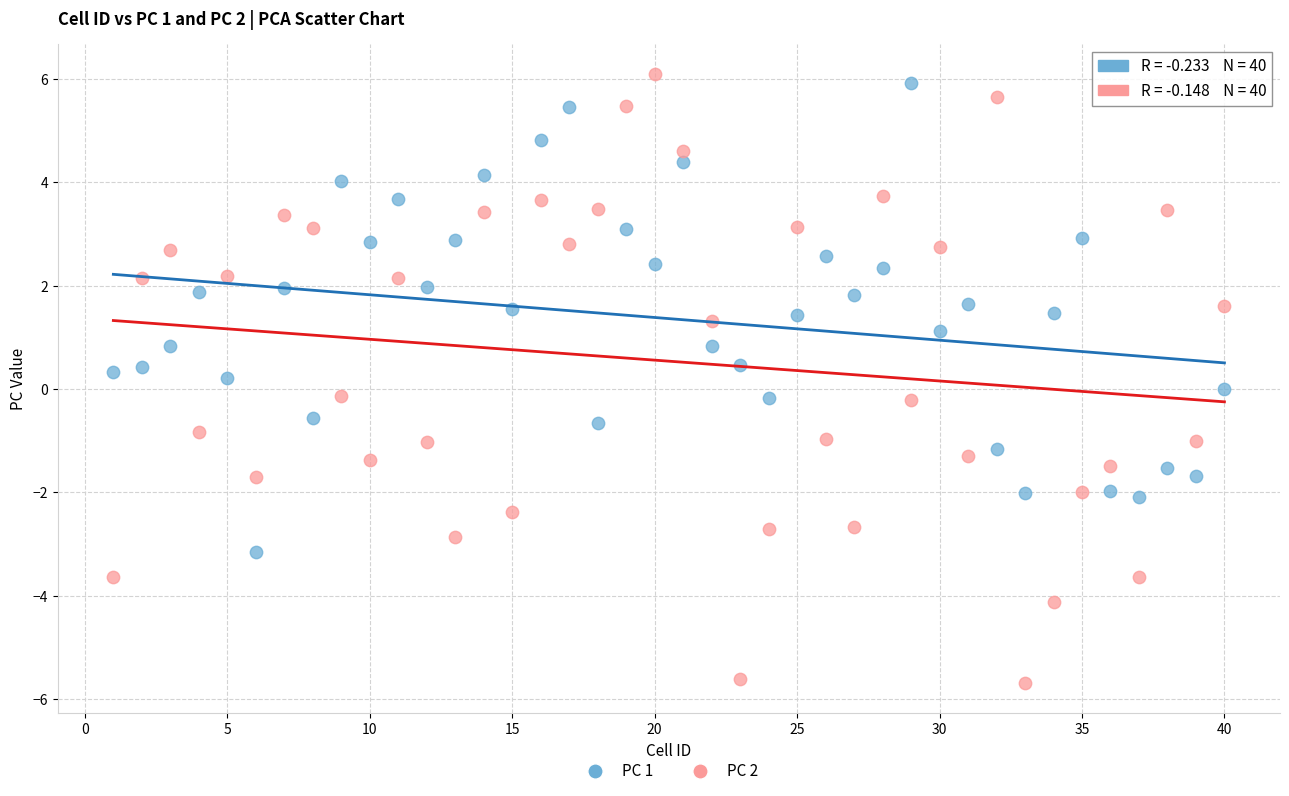

Which series has the largest Y range (max minus min)?

PC 2